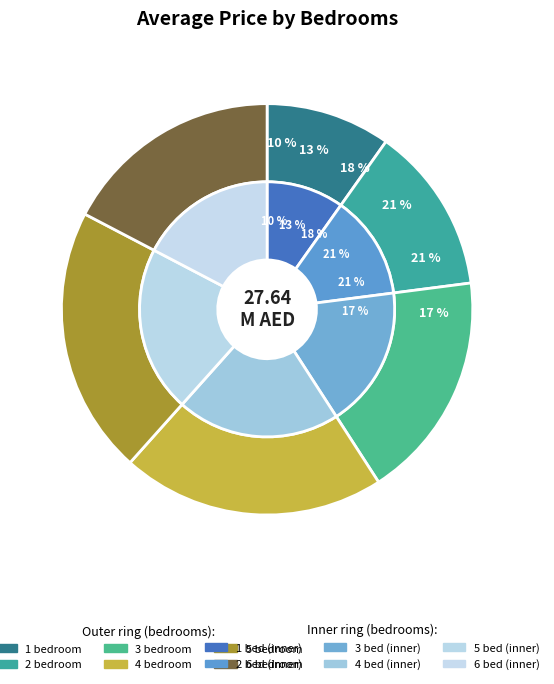

How many segments does this pie chart have?

6